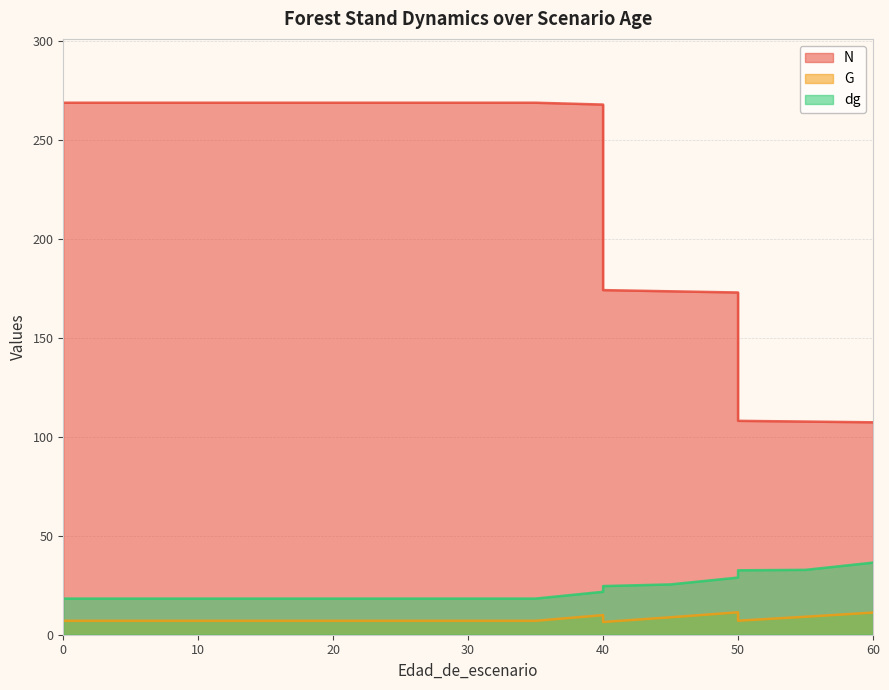

What is the difference between the dg values at 0 and 40?

3.4